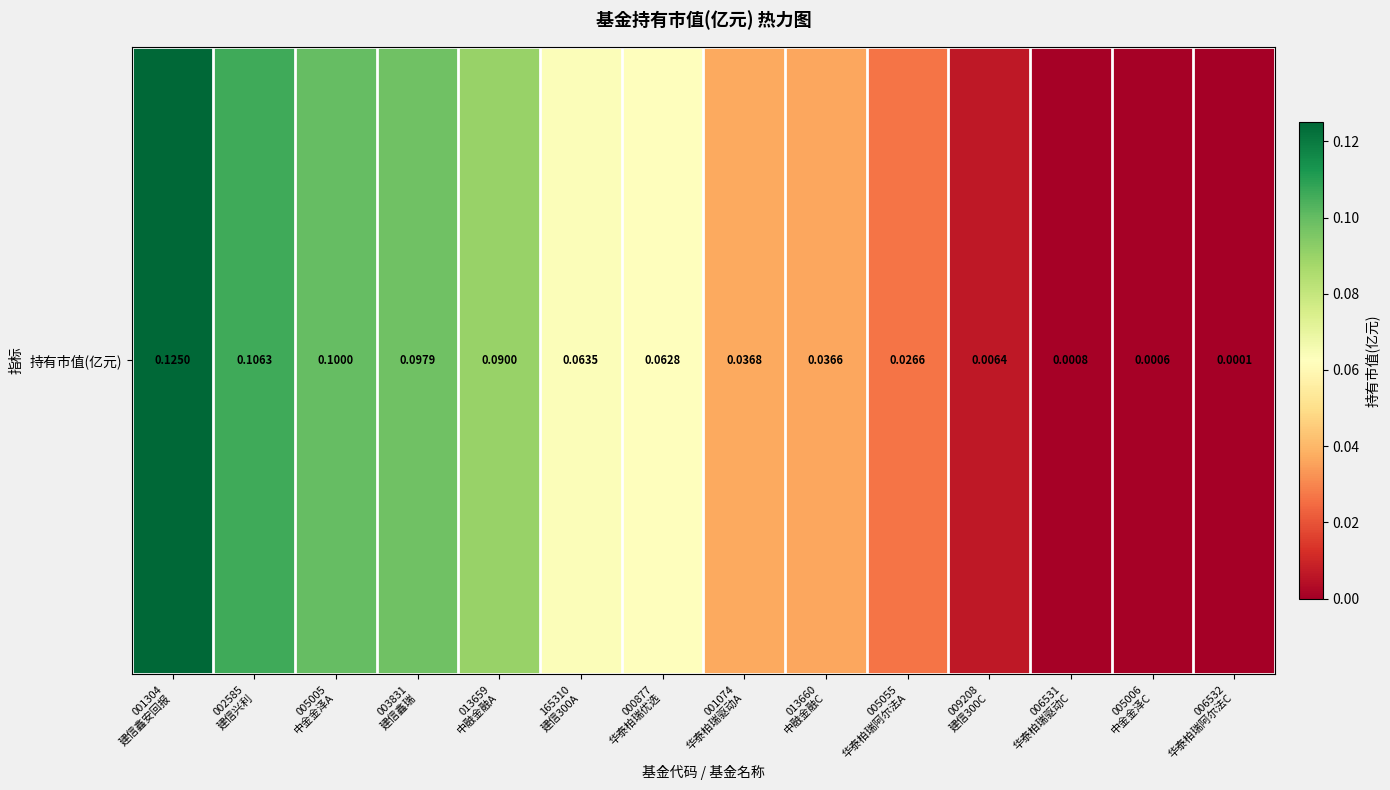

Reading left to right, list all the values displayed in this chart.

001304
建信鑫安回报=0.1	002585
建信兴利=0.1	005005
中金金泽A=0.1	003831
建信鑫瑞=0.1	013659
中融金融A=0.1	165310
建信300A=0.1	000877
华泰柏瑞优选=0.1	001074
华泰柏瑞驱动A=0.0	013660
中融金融C=0.0	005055
华泰柏瑞阿尔法A=0.0	009208
建信300C=0.0	006531
华泰柏瑞驱动C=0.0	005006
中金金泽C=0.0	006532
华泰柏瑞阿尔法C=0.0